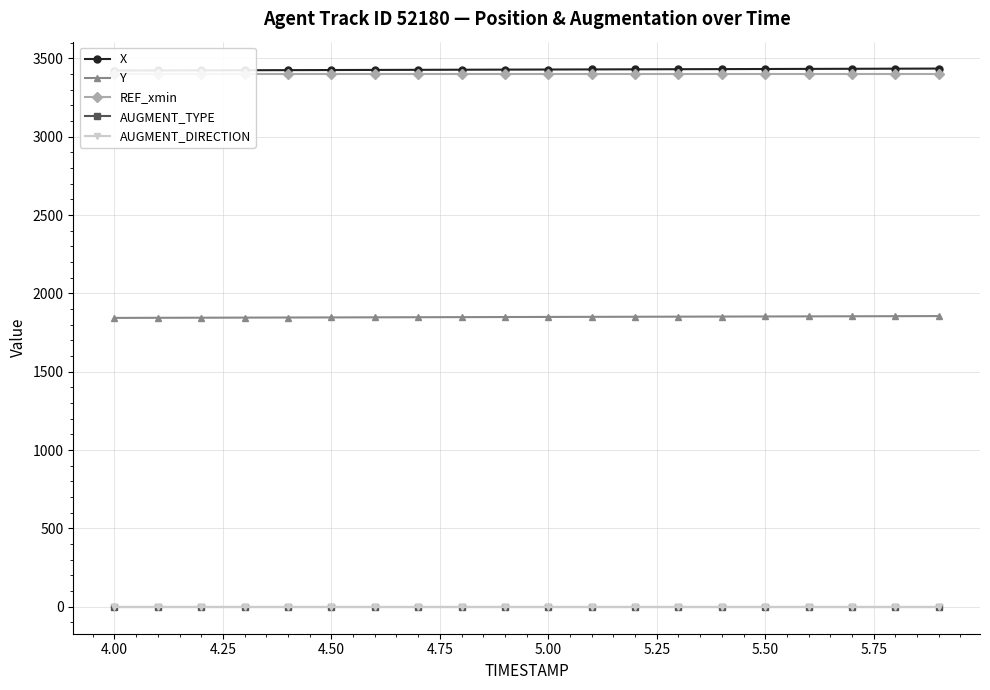

True or false: Y and AUGMENT_TYPE cross at least once.

False